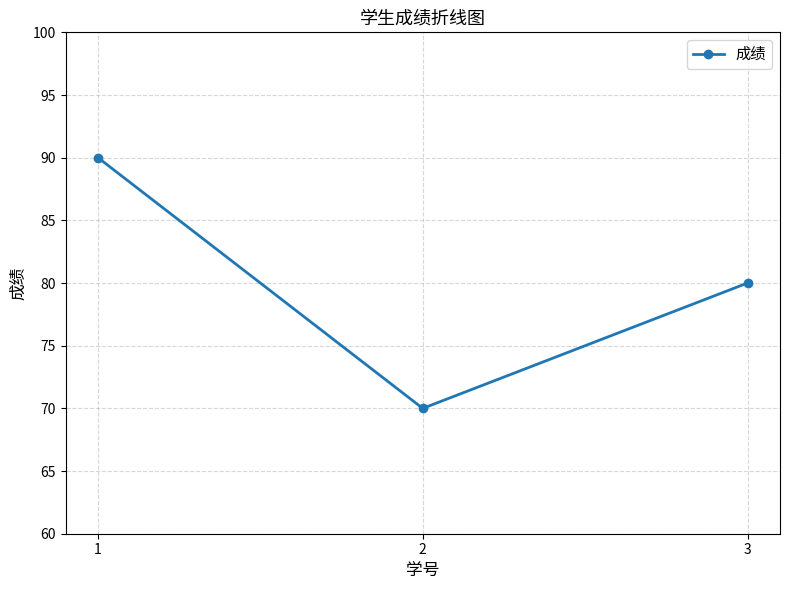

What is the sum of all values?

240